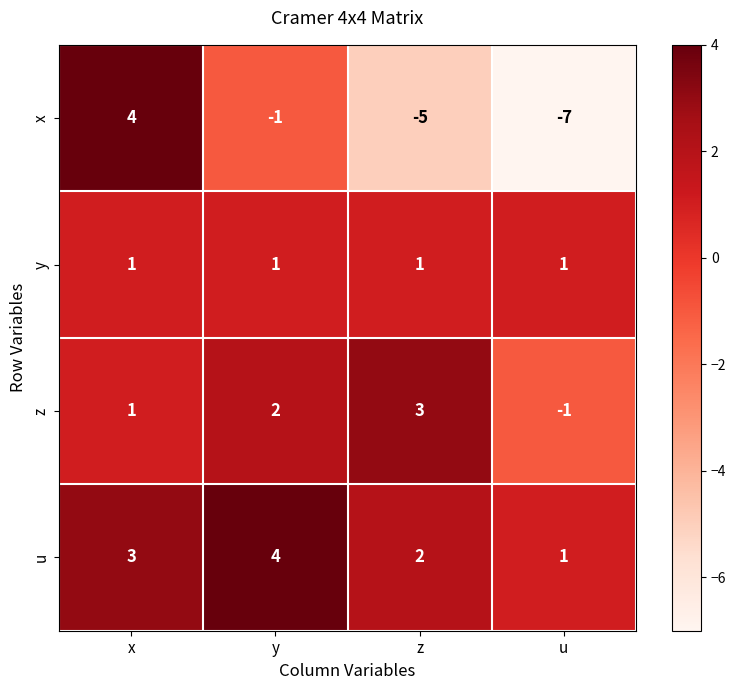

What is the greatest value displayed?

4